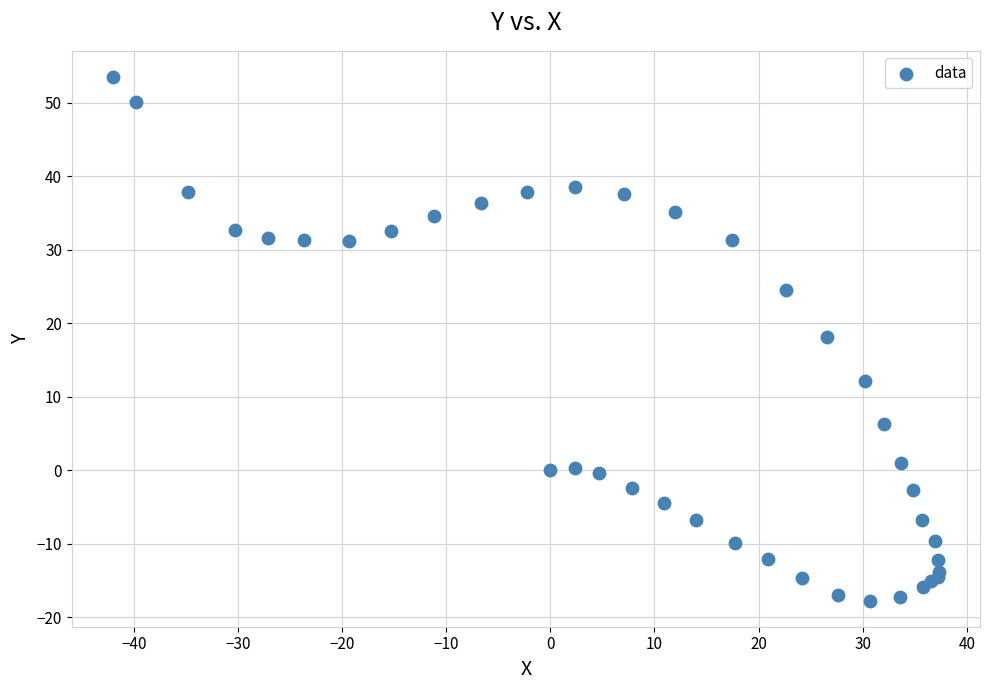

What Y value in the scatter plot is closest to 17?

18.1